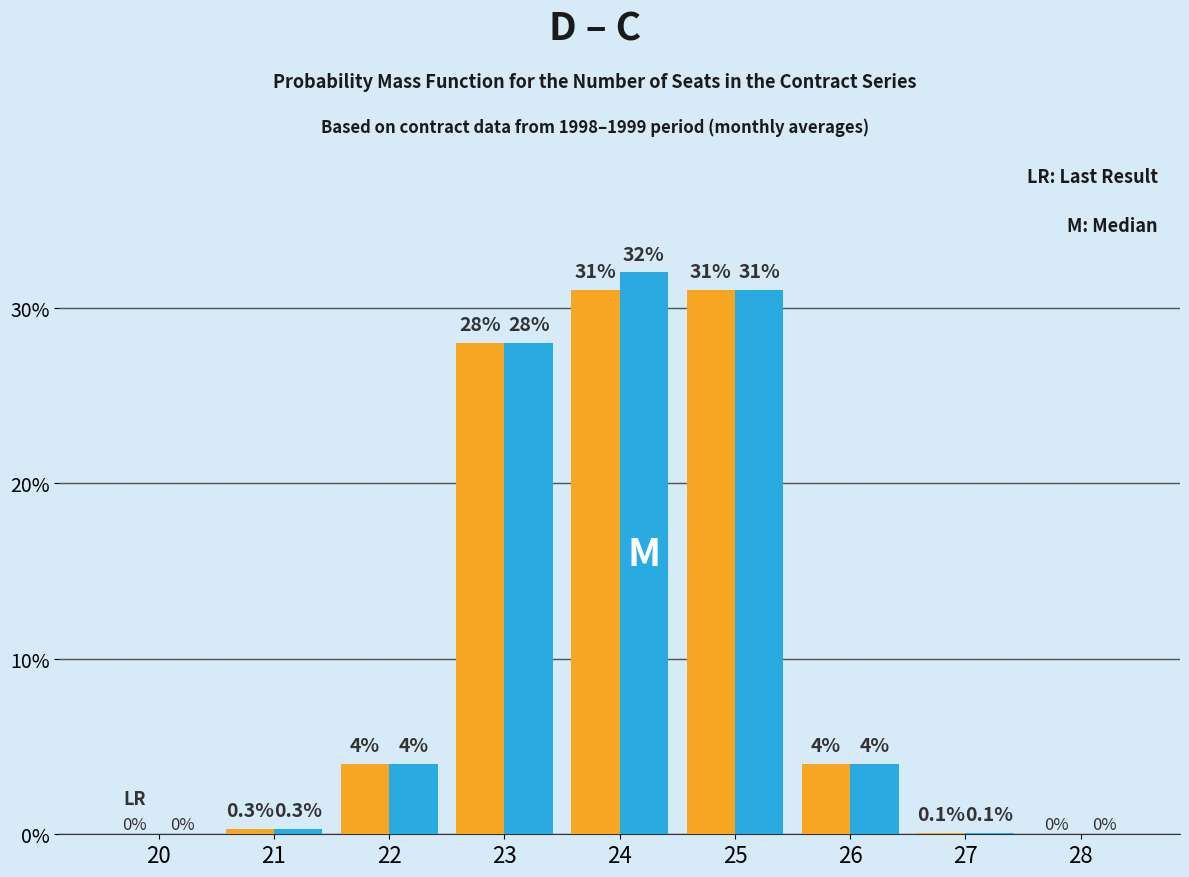

Count the number of categories in the chart.

9